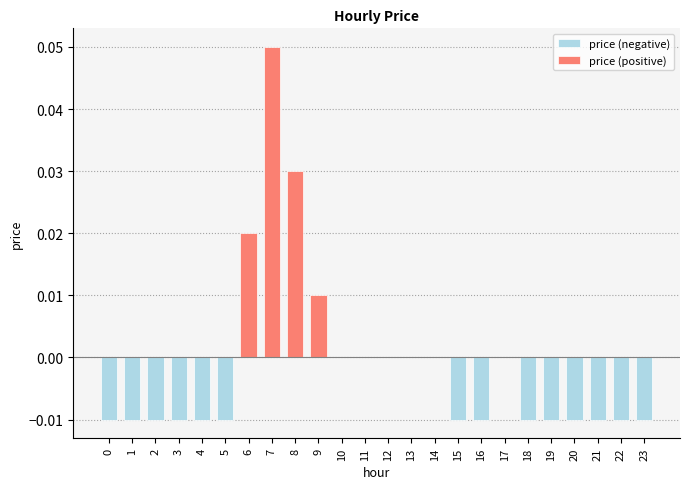

The chart shows a value of 0.0 at 7. True or false?

False